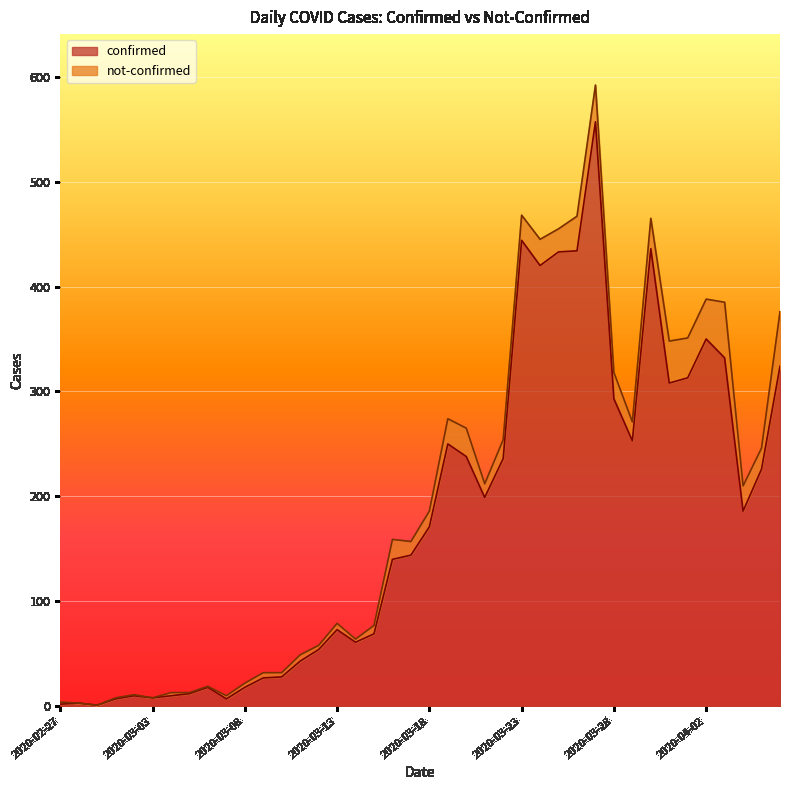

What is the minimum value shown in the chart?

1